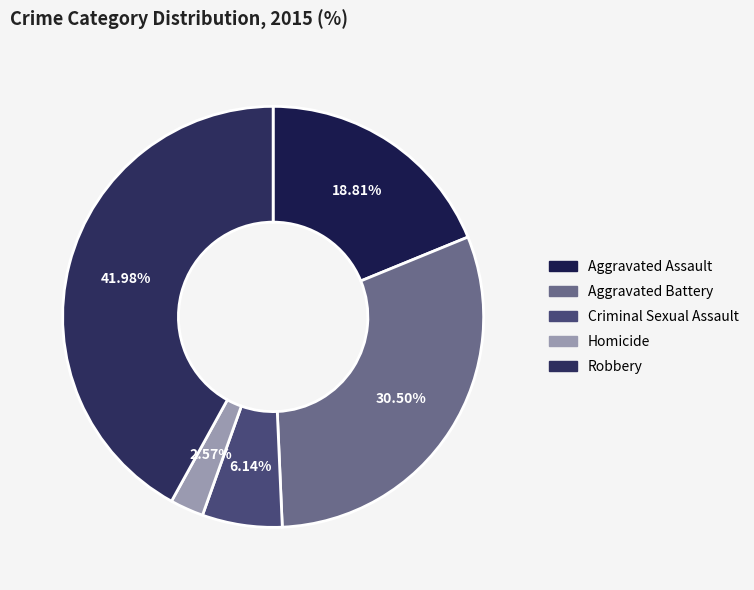

Does Aggravated Battery account for over 50% of the chart?

No